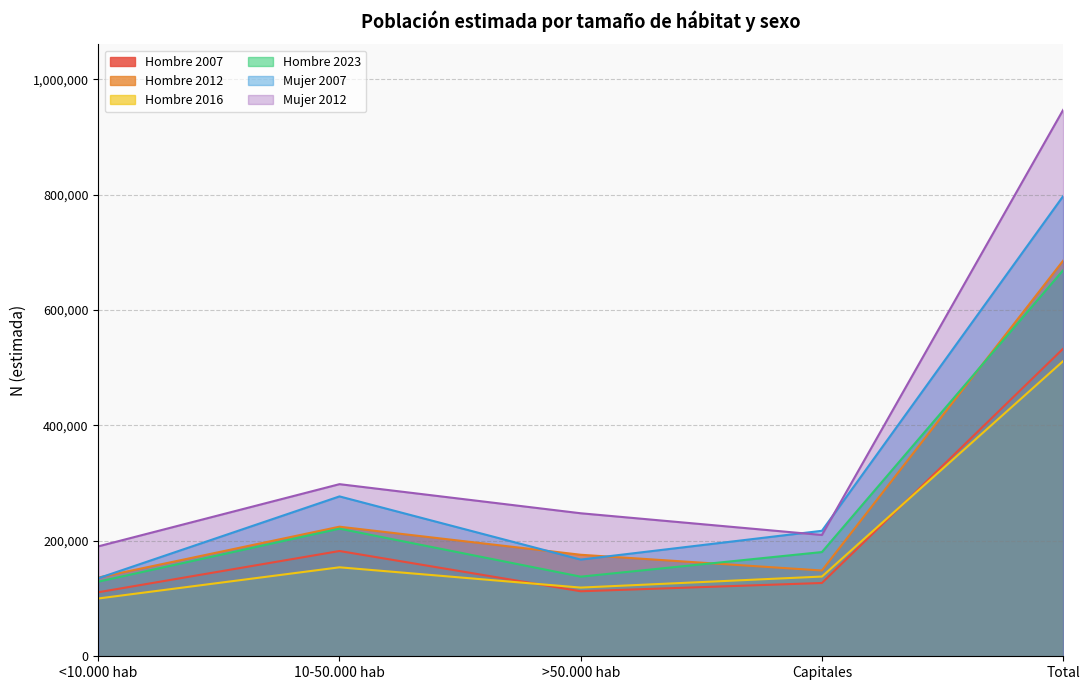

Where does the Hombre series first go above 126994?

10-50.000 hab